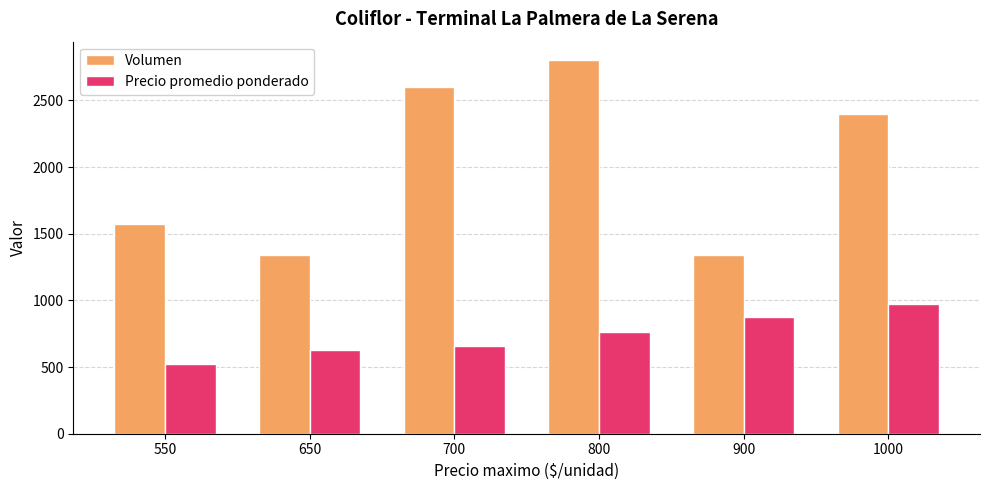

What is the spread (max minus min) of values at 1000?

1425